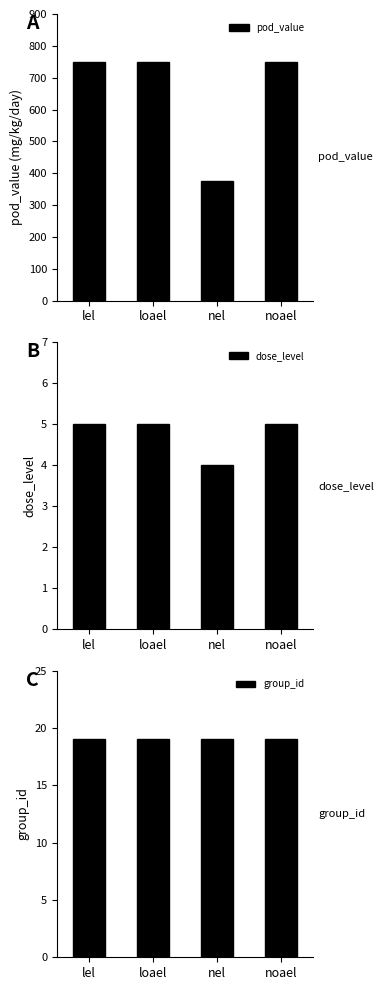

The value of pod_value at loael is 750. True or false?

True